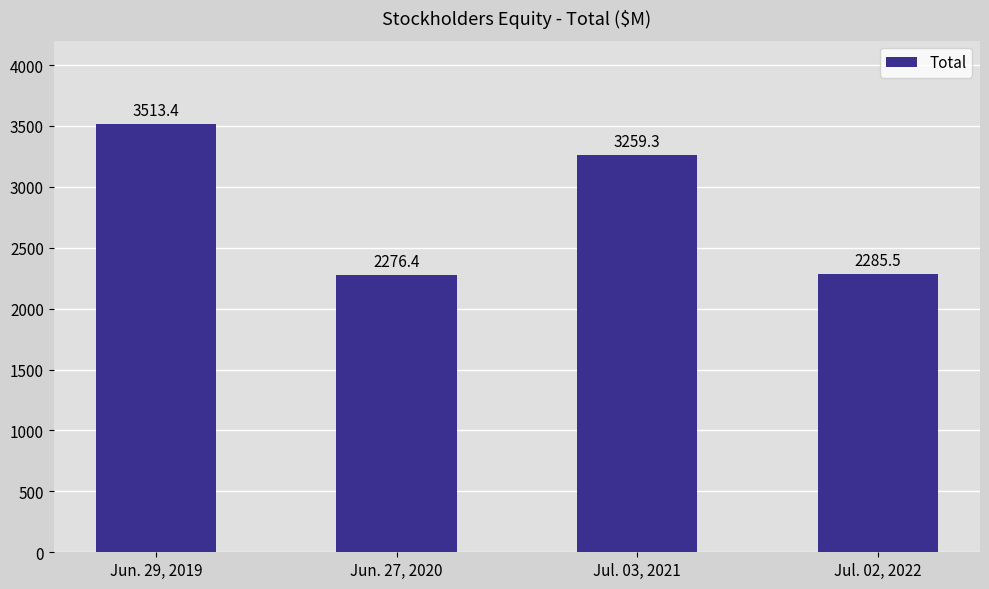

What is the change in value from Jun. 29, 2019 to Jul. 02, 2022?

-1227.9